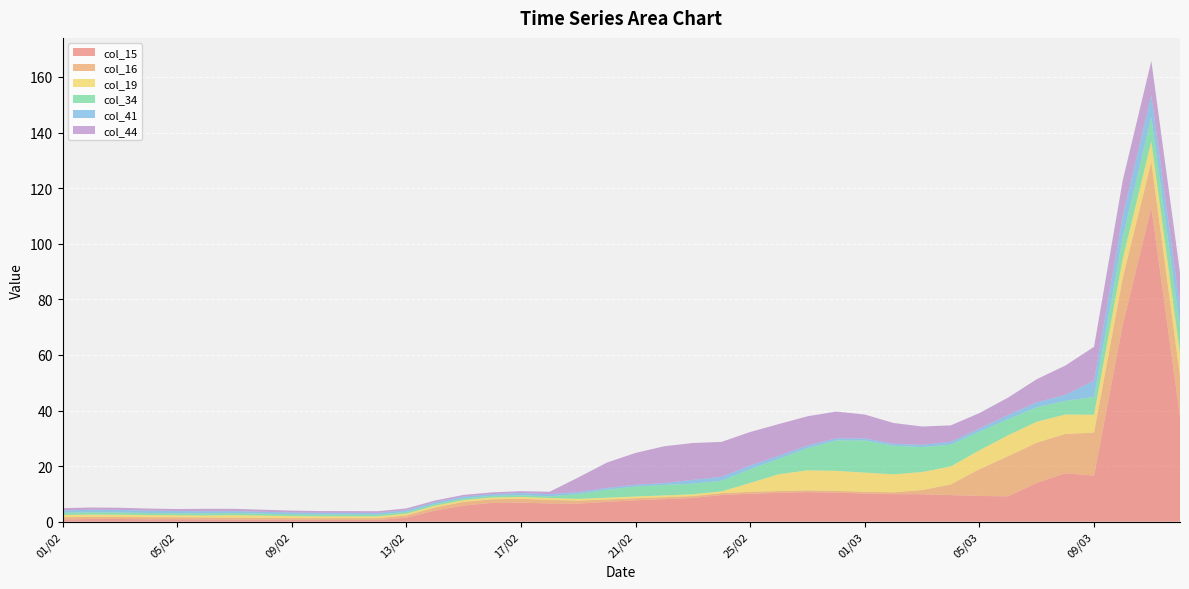

Reading left to right, transcribe all the data shown in this chart.

col_15: 0.8	1.0	1.0	0.9	0.9	0.8	0.8	0.7	0.7	0.6	0.6	0.6	1.5	4.0	5.8	6.8	6.8	6.6	6.5	7.1	7.7	8.1	8.6	9.6	10.1	10.4	10.6	10.5	10.1	9.9	9.9	9.6	9.3	9.1	14.0	17.4	16.6	70.8	113.1	37.8
col_16: 0.8	0.8	0.8	0.7	0.7	0.7	0.7	0.7	0.6	0.6	0.7	0.6	0.8	1.1	1.3	1.3	1.4	1.3	1.1	0.9	0.8	0.7	0.7	0.7	0.7	0.7	0.6	0.6	0.6	0.7	1.5	3.8	9.6	14.4	14.5	14.1	15.5	16.9	16.5	14.6
col_19: 0.8	0.8	0.8	0.8	0.7	0.7	0.9	0.8	0.7	0.7	0.6	0.6	0.6	0.6	0.6	0.6	0.6	0.6	0.6	0.6	0.6	0.6	0.6	0.6	3.2	6.0	7.2	7.2	6.9	6.5	6.5	6.5	6.8	7.6	7.5	7.0	6.4	6.8	7.3	8.2
col_34: 0.8	0.8	0.8	0.7	0.7	0.8	0.7	0.7	0.6	0.6	0.6	0.6	0.6	0.6	0.6	0.6	0.6	0.6	1.8	2.9	3.6	3.8	3.8	3.8	5.0	5.6	8.0	10.9	11.6	10.3	9.0	7.9	6.7	5.8	5.2	4.9	6.4	7.7	8.7	9.3
col_41: 0.8	0.9	0.9	0.9	0.8	0.8	0.7	0.7	0.7	0.6	0.6	0.6	0.6	0.6	0.6	0.6	0.8	0.8	0.7	0.6	0.6	0.7	1.4	1.4	1.3	1.1	0.9	0.8	0.7	0.7	0.8	1.0	1.1	1.5	1.8	2.2	5.8	7.8	7.7	7.4
col_44: 0.8	0.8	0.8	0.7	0.7	0.9	0.8	0.7	0.7	0.6	0.6	0.6	0.6	0.6	0.6	0.6	0.6	0.9	5.3	9.1	11.4	13.2	13.3	12.6	12.1	11.4	10.5	9.6	8.6	7.5	6.6	5.9	5.6	6.2	8.3	10.6	12.2	12.7	12.5	12.3